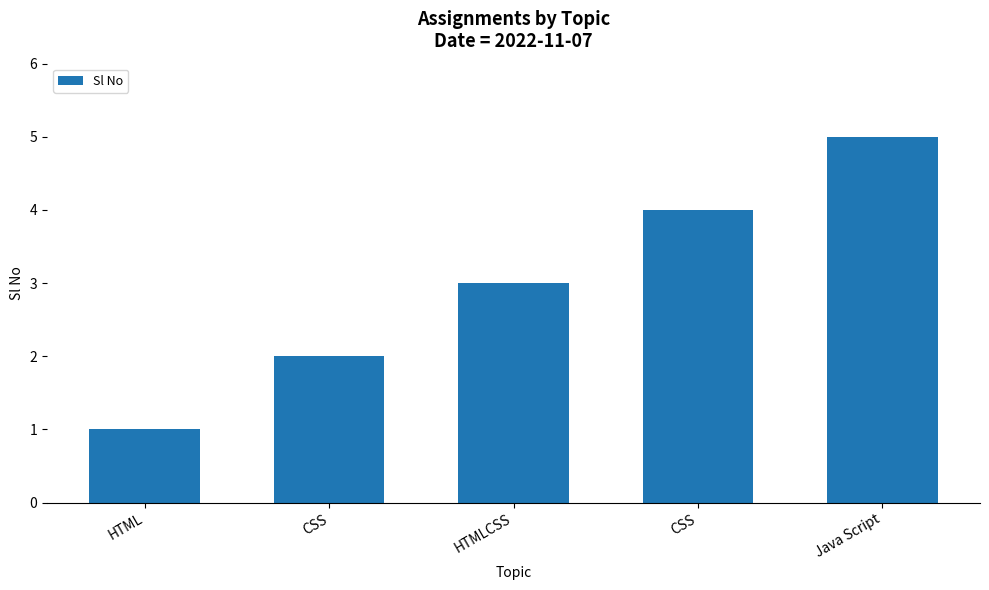

Are the bars horizontal?

No